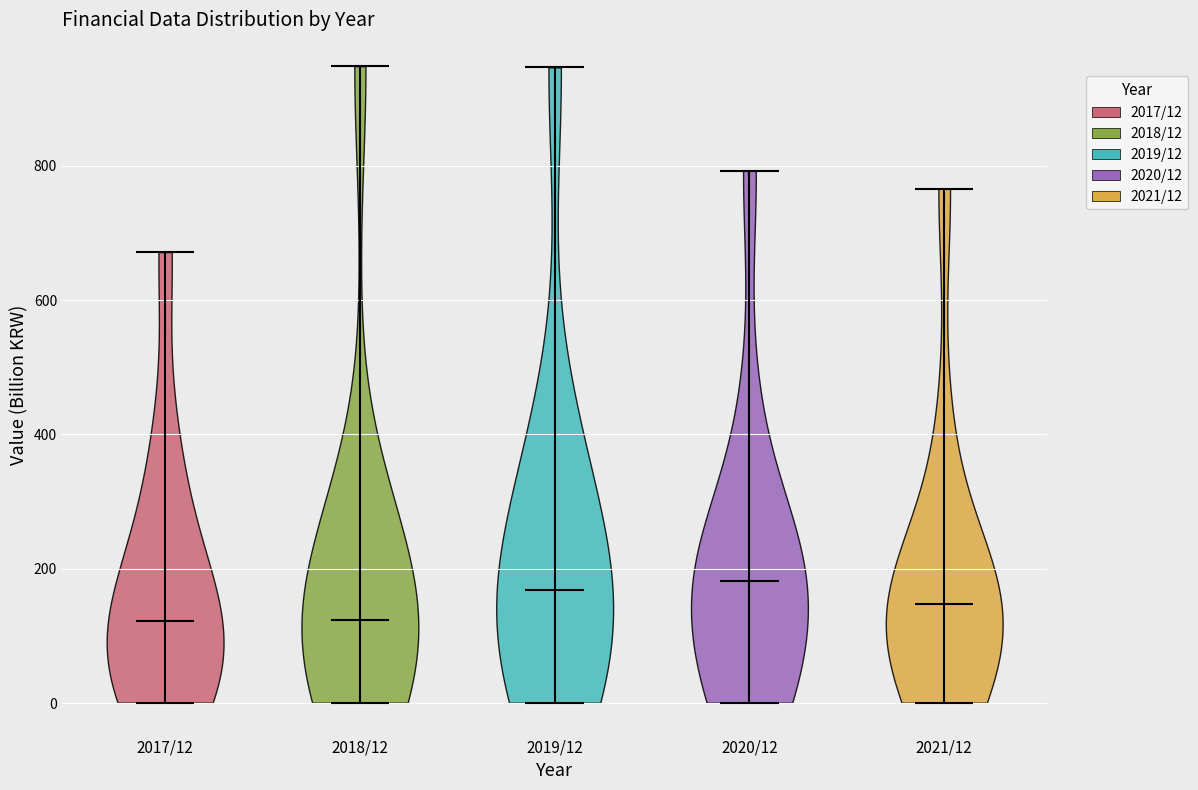

Reading left to right, read every violin against the y-axis: where its median line is, and the lowest and highest points it reaches. The values are not printed on the chart, so give them approximately, as read against the axis.

2017/12: median line 120, lowest point 0, highest point 680
2018/12: median line 120, lowest point 0, highest point 940
2019/12: median line 160, lowest point 0, highest point 940
2020/12: median line 180, lowest point 0, highest point 800
2021/12: median line 140, lowest point 0, highest point 760